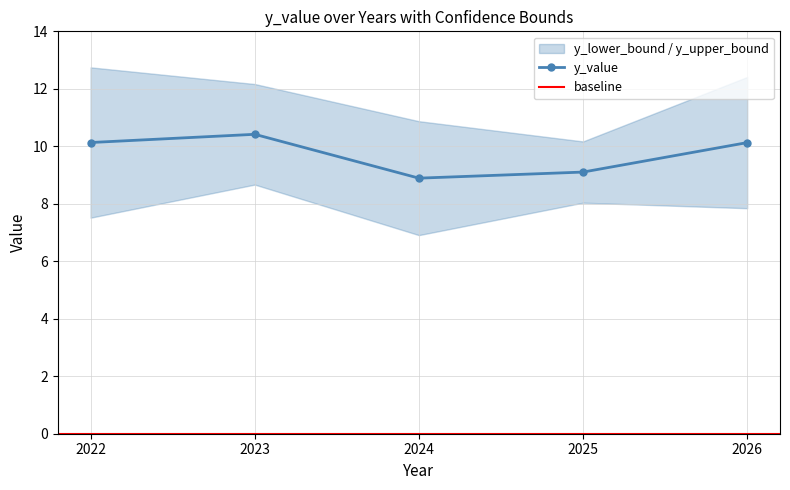

At which label does y_lower_bound first exceed 7?

2022